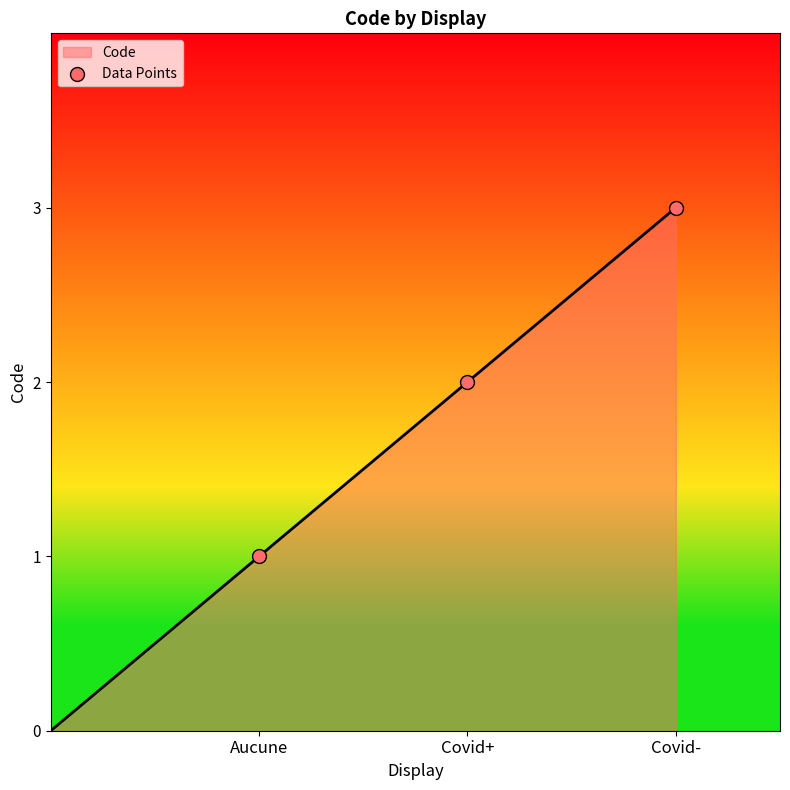

What is the change in value from Aucune to Covid-?

+2